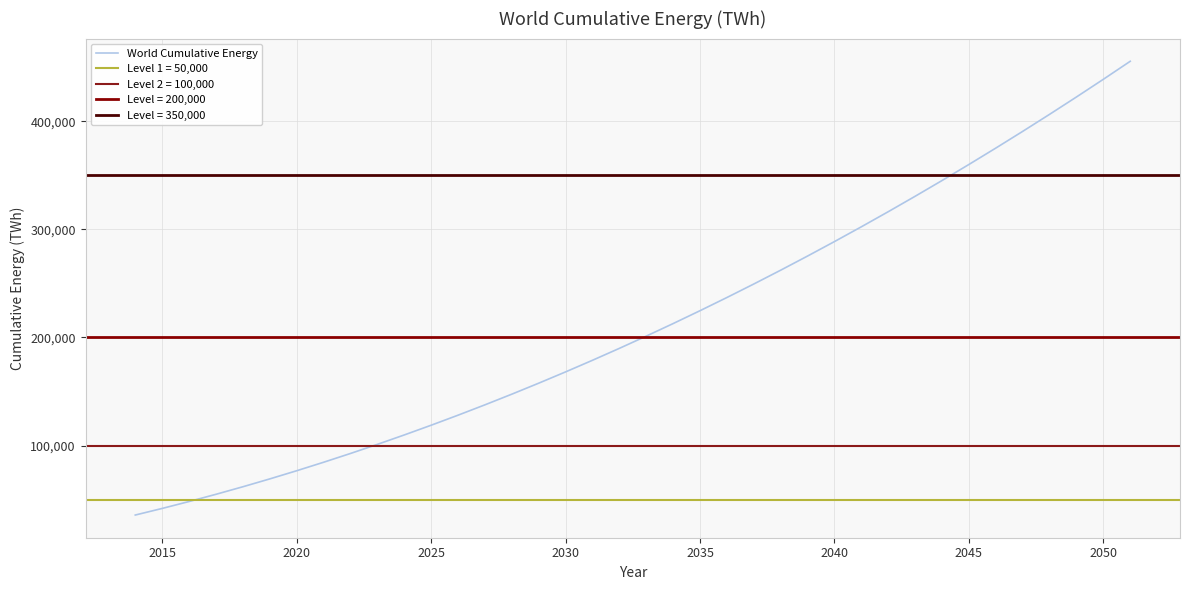

The value of World Cumulative Energy at 2040 is 425353.3. True or false?

False